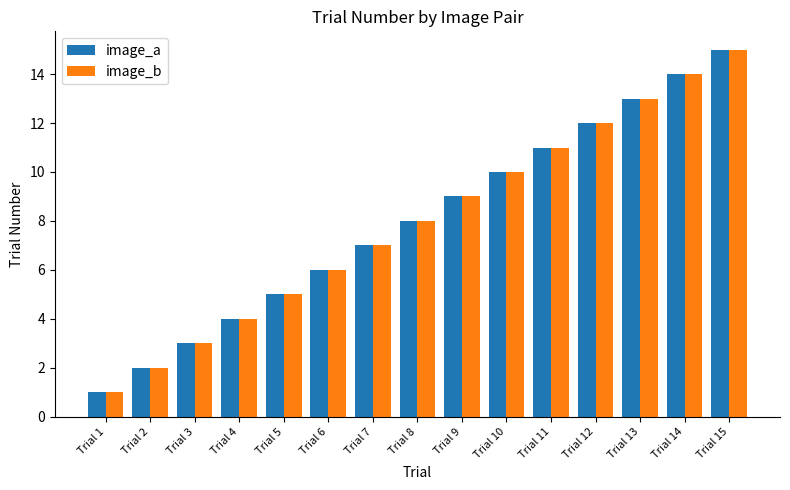

Count the number of categories in the chart.

15